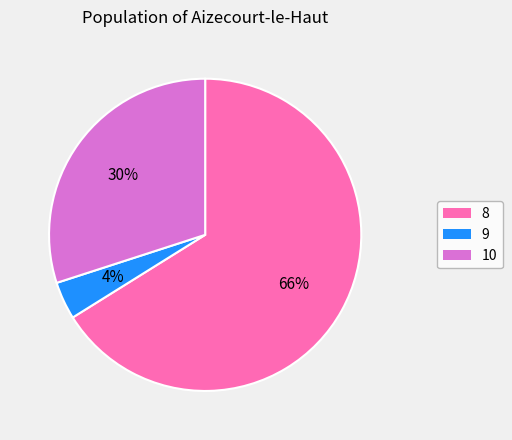

Which slice is the smallest?

9